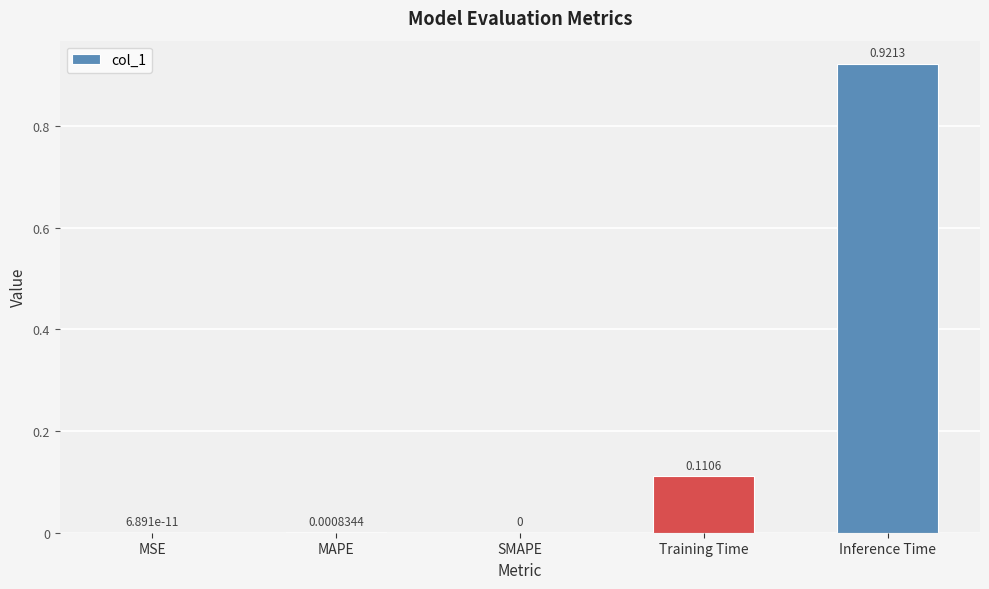

What is the sum of all values?

1.0